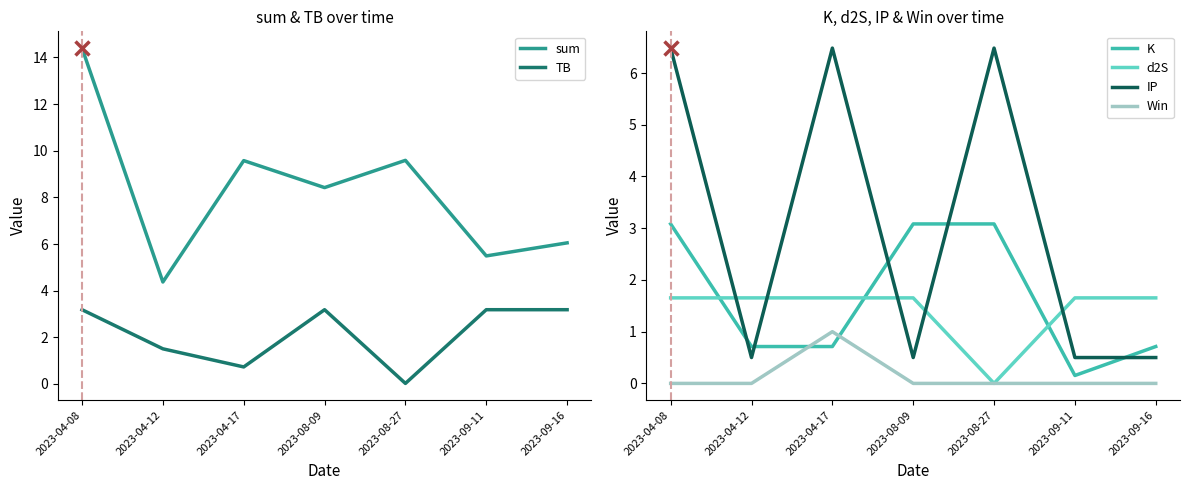

Is this an area chart (filled region under the line)?

No